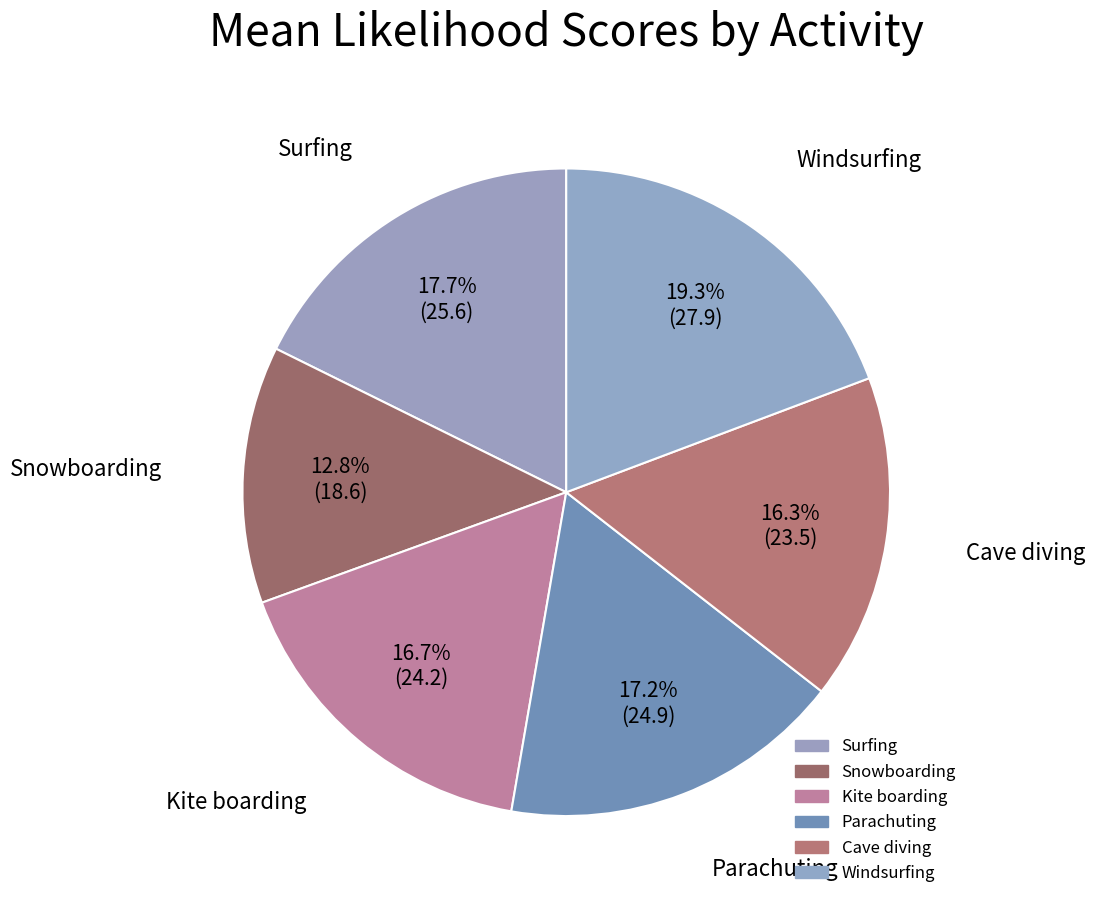

To the nearest percent, what is the average slice percentage?

17%